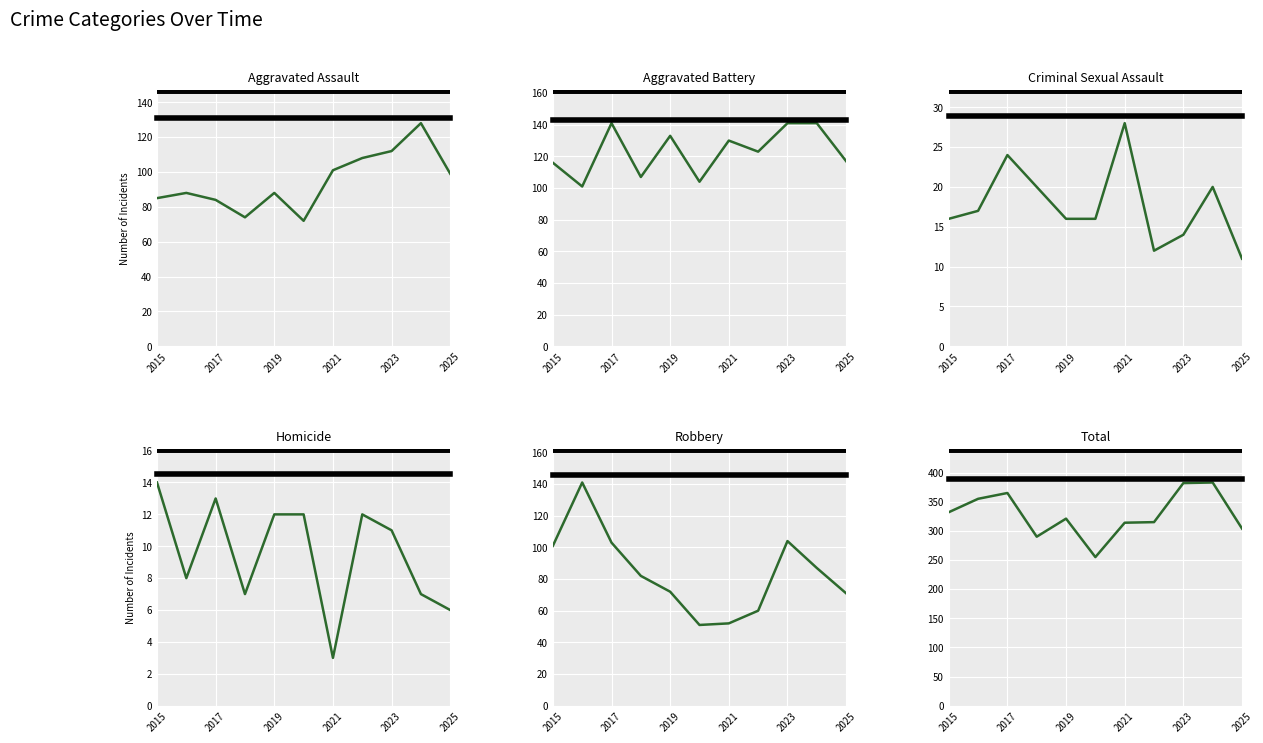

True or false: Total and Criminal Sexual Assault intersect in this chart.

False